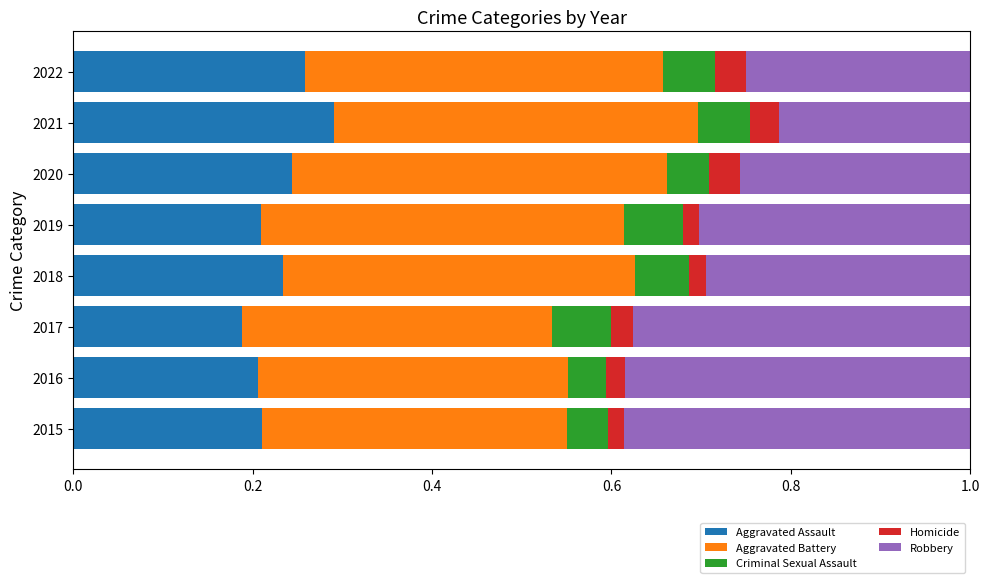

Which category has the highest value in the Aggravated Assault series?

2021